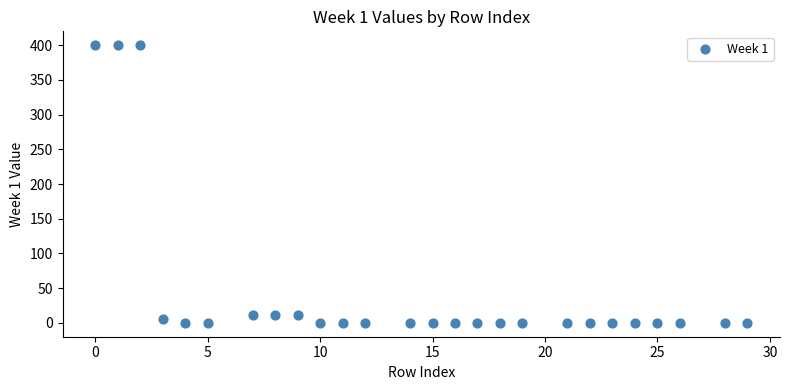

What is the range of X values (max minus min)?

29